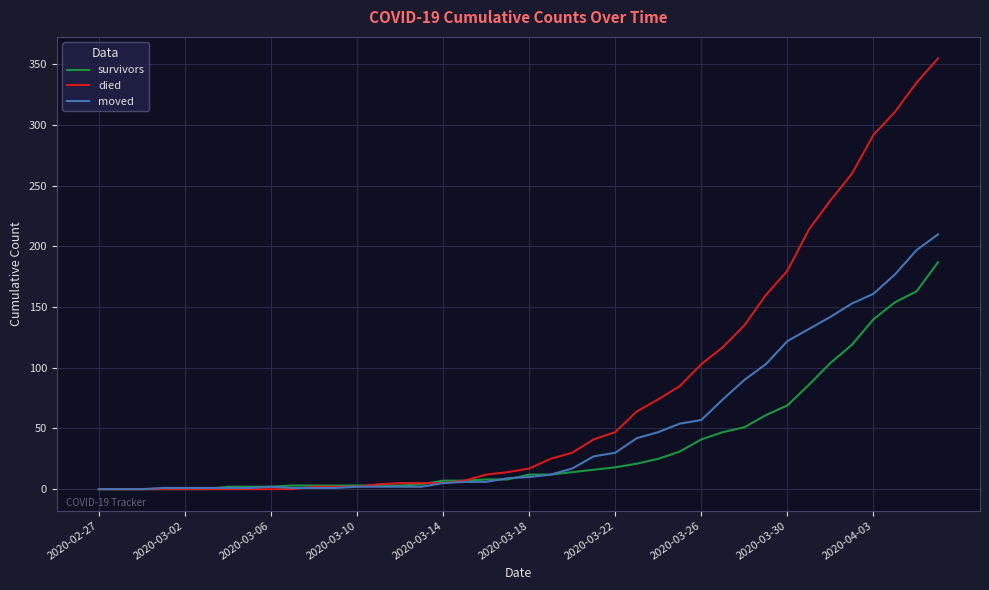

What is the difference between the maximum and minimum values in the moved series?

210